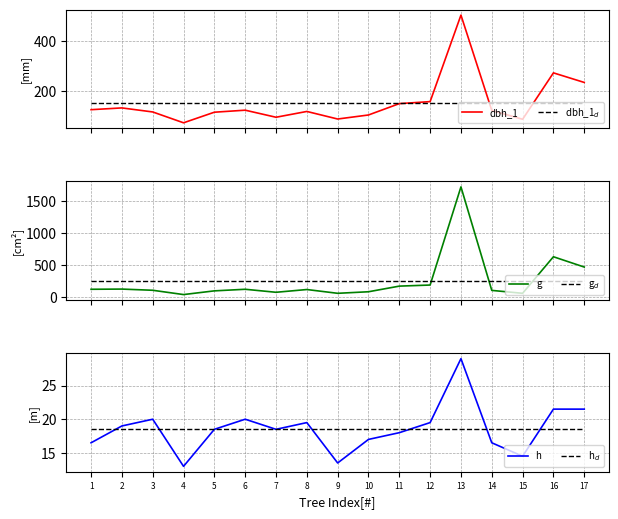

Where do dbh_1_d and dbh_1 first cross each other?

11 and 12